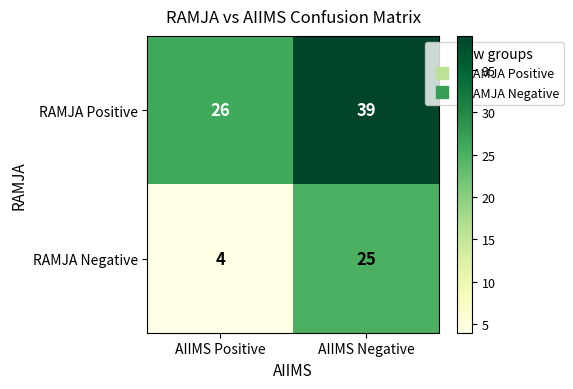

At AIIMS Negative, list the series in order from largest to smallest.

RAMJA Positive, RAMJA Negative